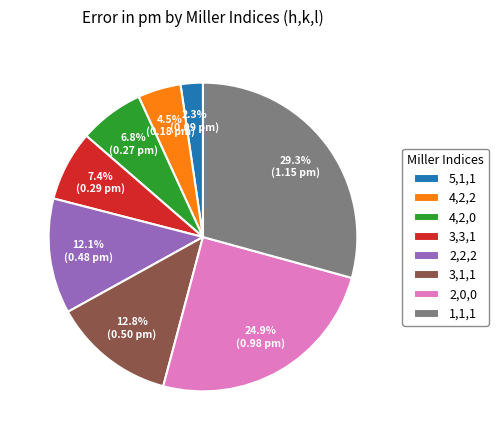

Which category has the biggest portion of the pie?

1,1,1